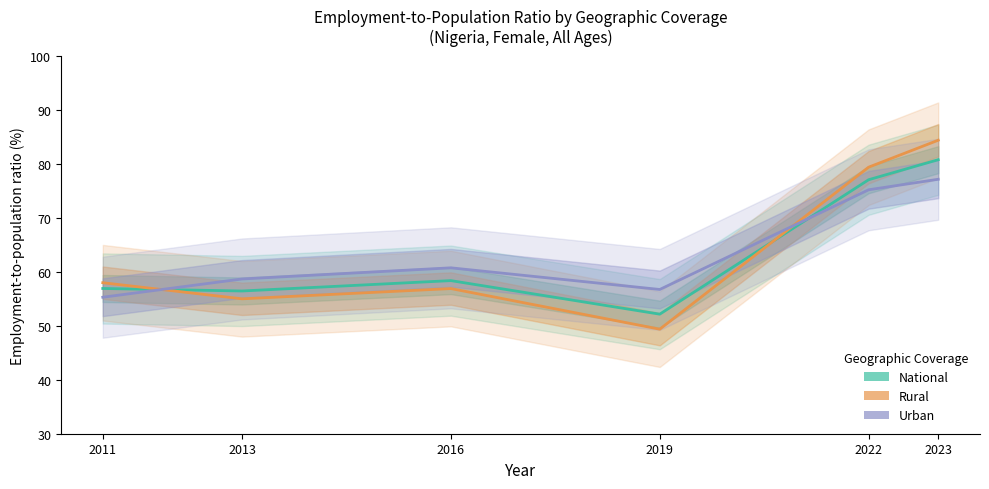

How many lines are shown in the chart?

3